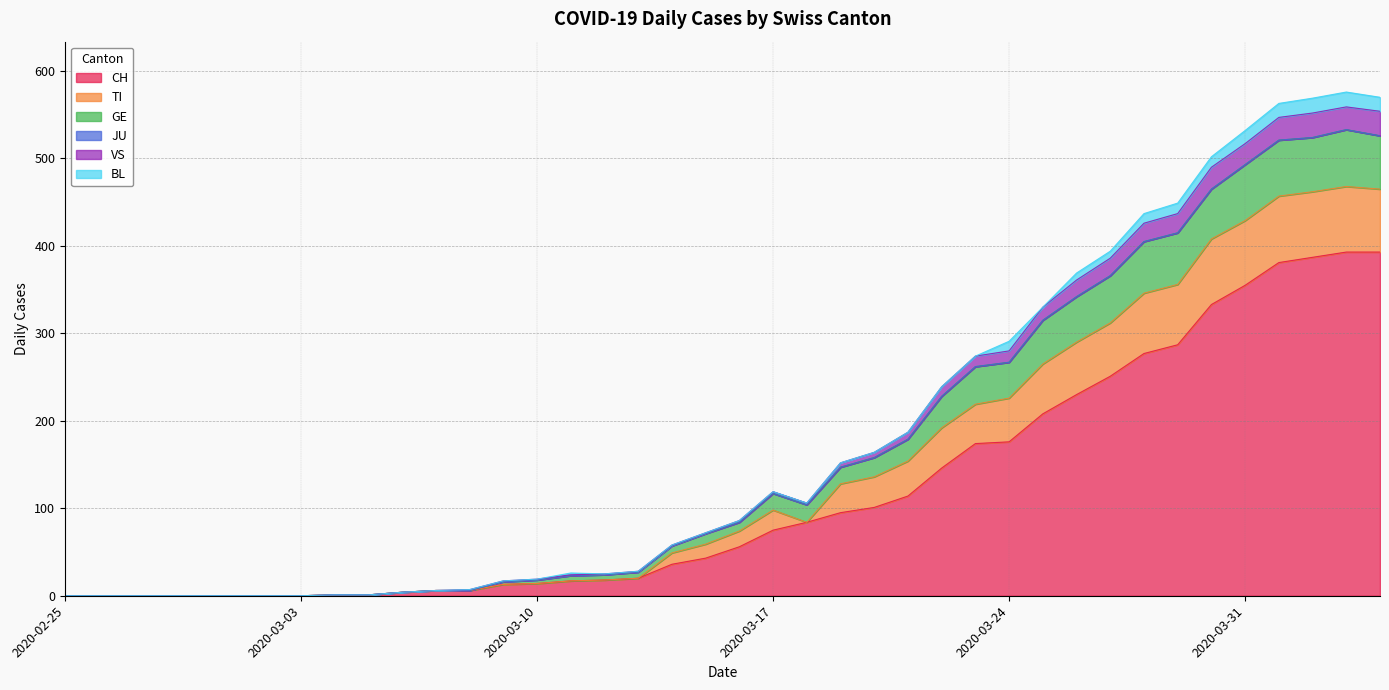

What is the highest value of the CH series?

393